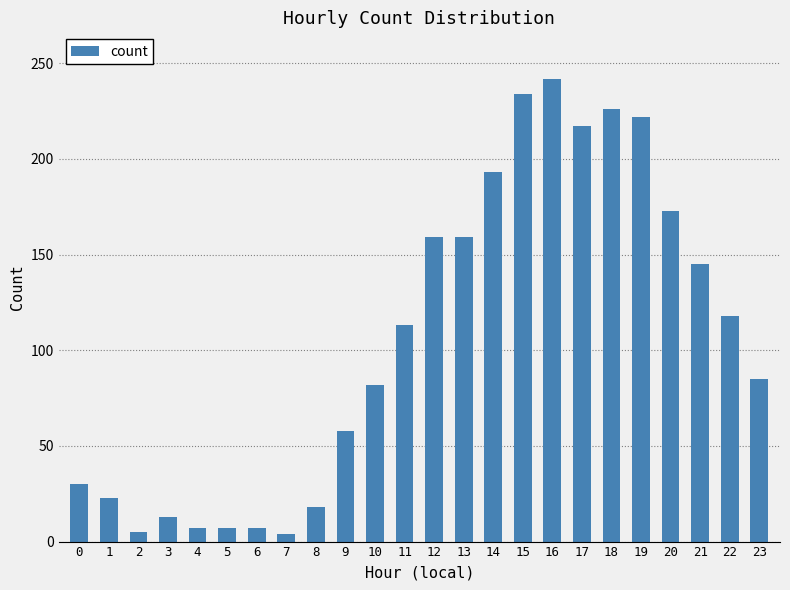

True or false: the data shows 13 at 3.

True